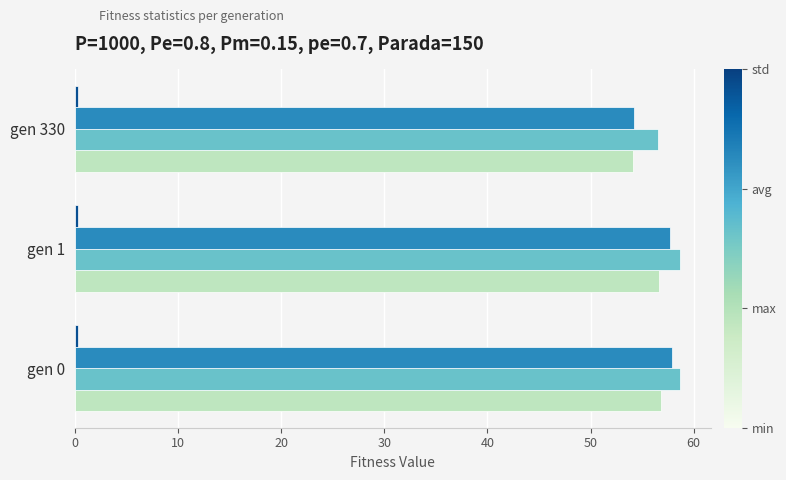

What is the maximum value shown in the chart?

58.7